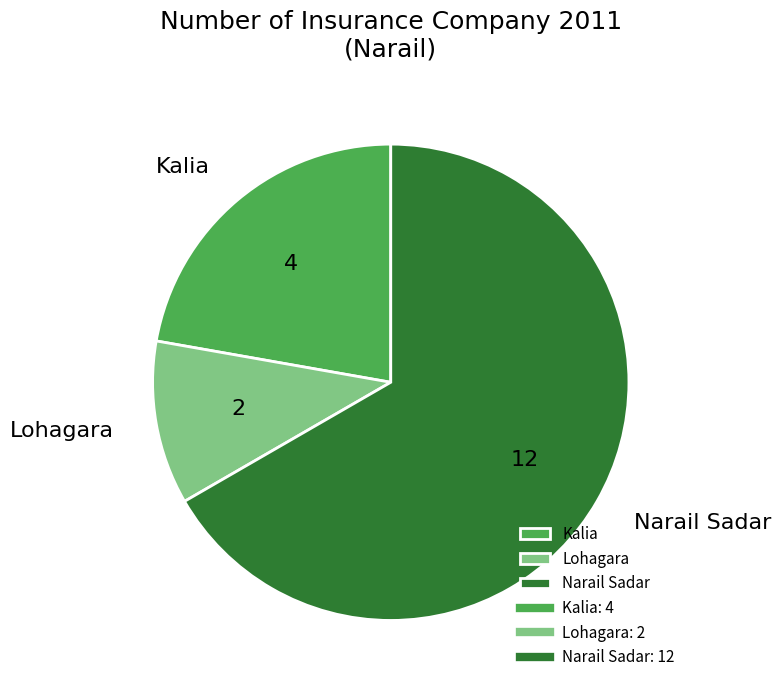

Is the sum of Narail Sadar and Kalia greater than half?

Yes